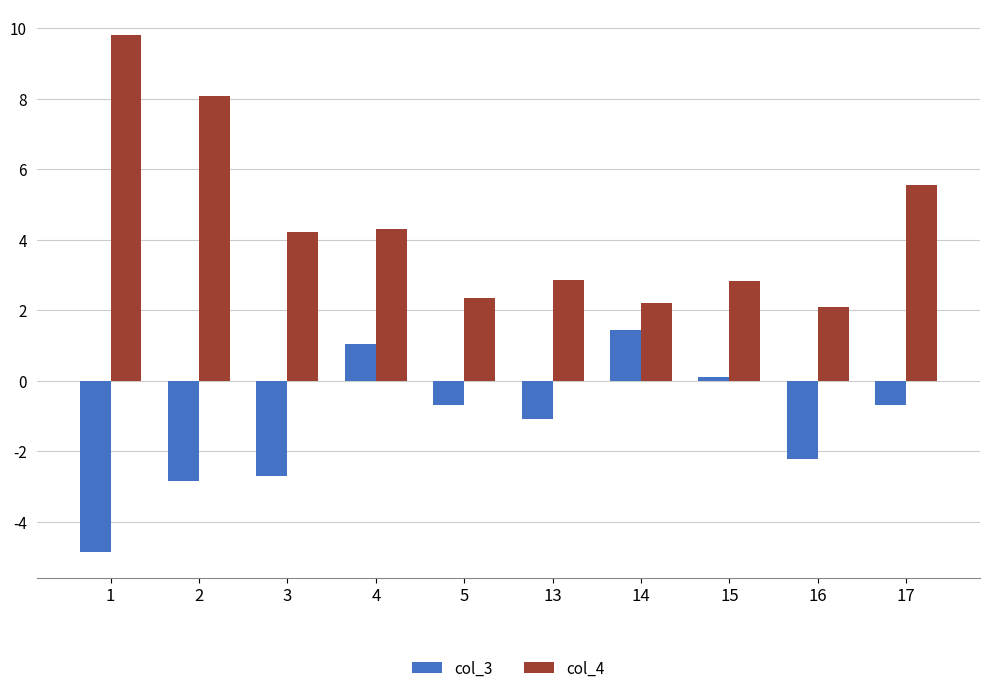

Reading right to left, transcribe all the data shown in this chart.

col_3: 17=-0.7	16=-2.2	15=0.1	14=1.4	13=-1.1	5=-0.7	4=1.0	3=-2.7	2=-2.8	1=-4.9
col_4: 17=5.6	16=2.1	15=2.8	14=2.2	13=2.8	5=2.4	4=4.3	3=4.2	2=8.1	1=9.8